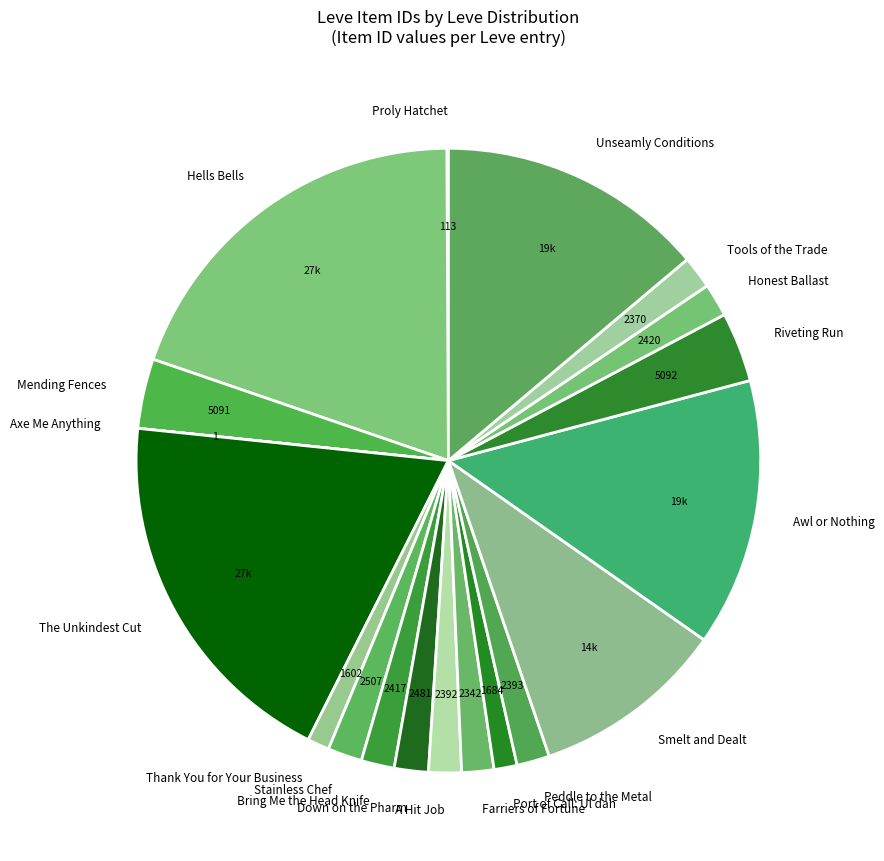

Is the sum of Honest Ballast and Port of Call: Ul dah greater than half?

No